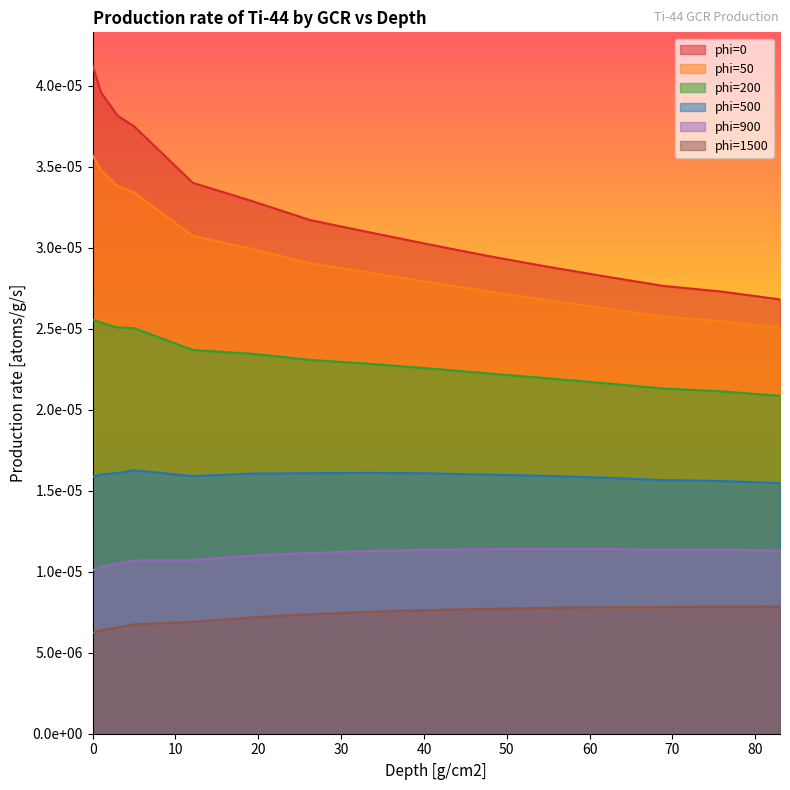

True or false: phi=50 and phi=900 intersect in this chart.

False